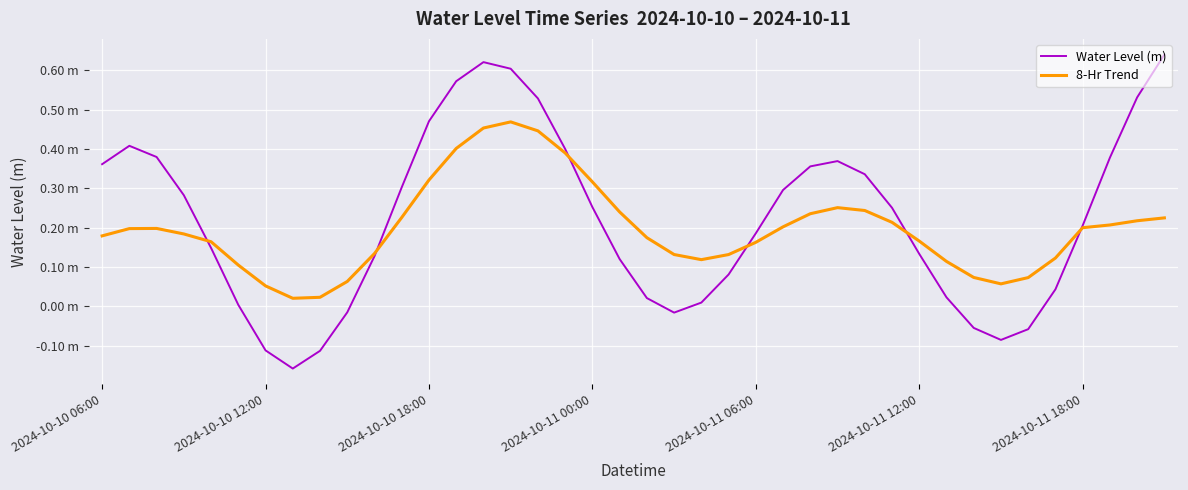

Reading left to right, transcribe all the data shown in this chart.

Water Level (m): 0.4	0.4	0.4	0.3	0.1	0.0	-0.1	-0.2	-0.1	-0.0	0.1	0.3	0.5	0.6	0.6	0.6	0.5	0.4	0.3	0.1	0.0	-0.0	0.0	0.1	0.2	0.3	0.4	0.4	0.3	0.3	0.1	0.0	-0.1	-0.1	-0.1	0.0	0.2	0.4	0.5	0.6
8-Hr Trend: 0.2	0.2	0.2	0.2	0.2	0.1	0.1	0.0	0.0	0.1	0.1	0.2	0.3	0.4	0.5	0.5	0.4	0.4	0.3	0.2	0.2	0.1	0.1	0.1	0.2	0.2	0.2	0.3	0.2	0.2	0.2	0.1	0.1	0.1	0.1	0.1	0.2	0.2	0.2	0.2